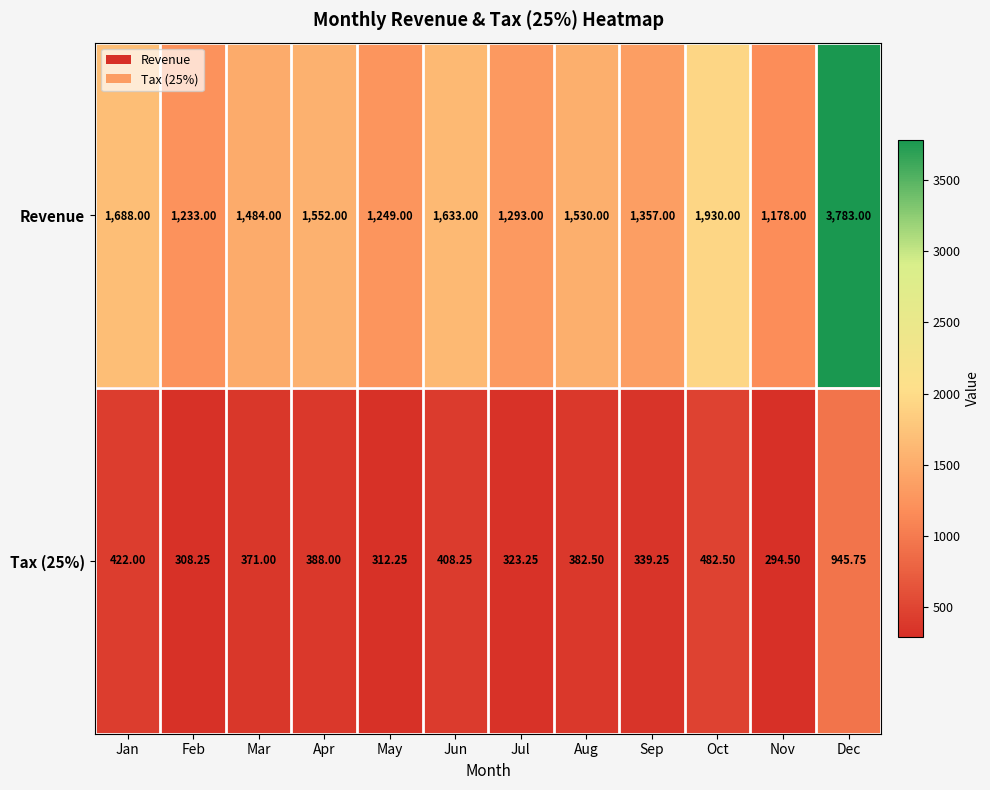

At which label is Tax (25%) closest to 620?

Oct